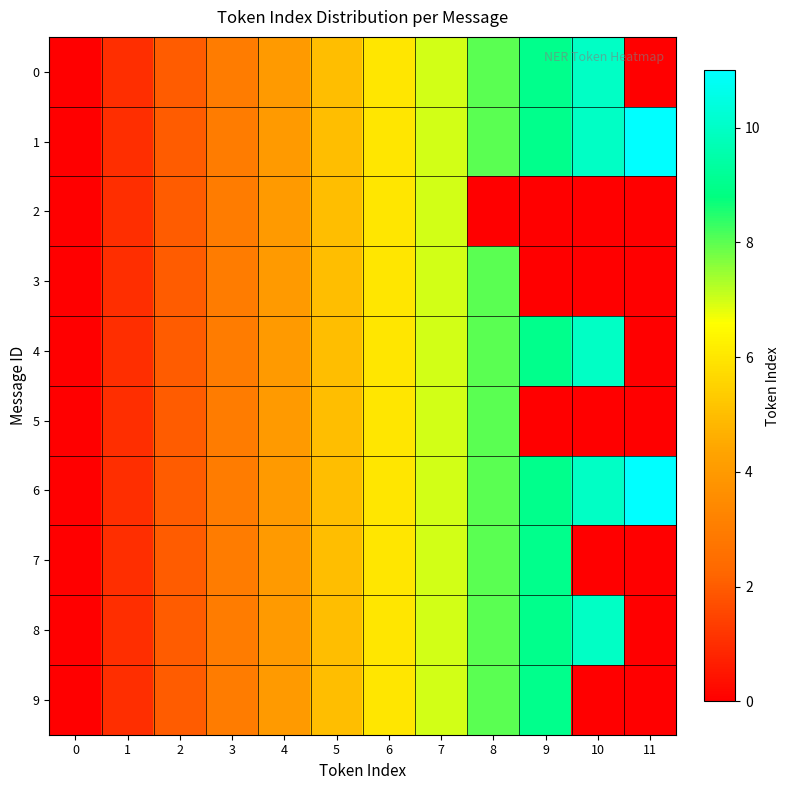

At which category does the chart reach its minimum across all series?

11